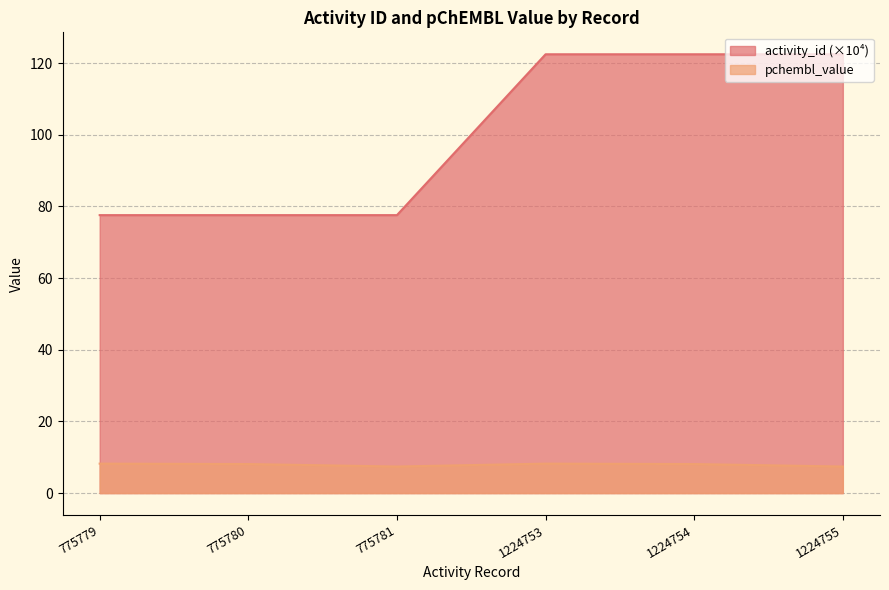

What is the value of the pchembl_value point at the 1st from the left?

8.2